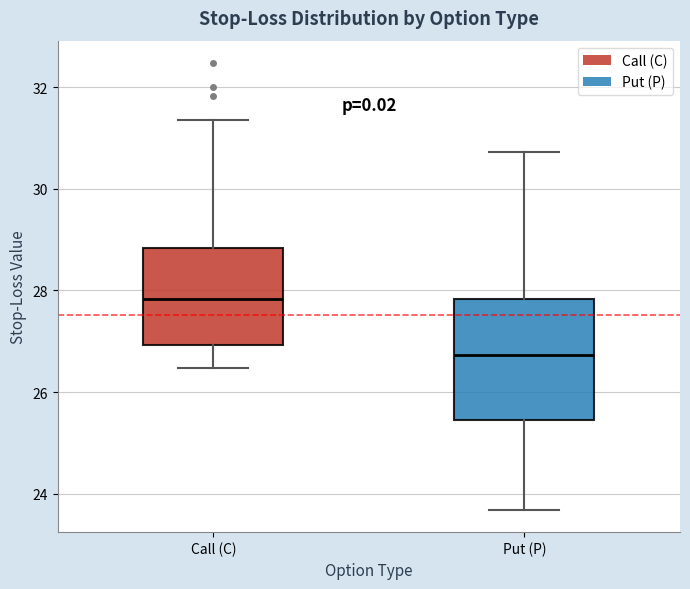

Reading left to right, transcribe this box plot: for each box, give where its median line is, the range the box spans, and where its two whiskers end, as read against the y-axis. The values are not printed on the chart, so give them approximately, as read against the axis.

Call (C): median 27.8, box 27.0 to 28.8, whiskers 26.4 to 31.4
Put (P): median 26.8, box 25.4 to 27.8, whiskers 23.6 to 30.8